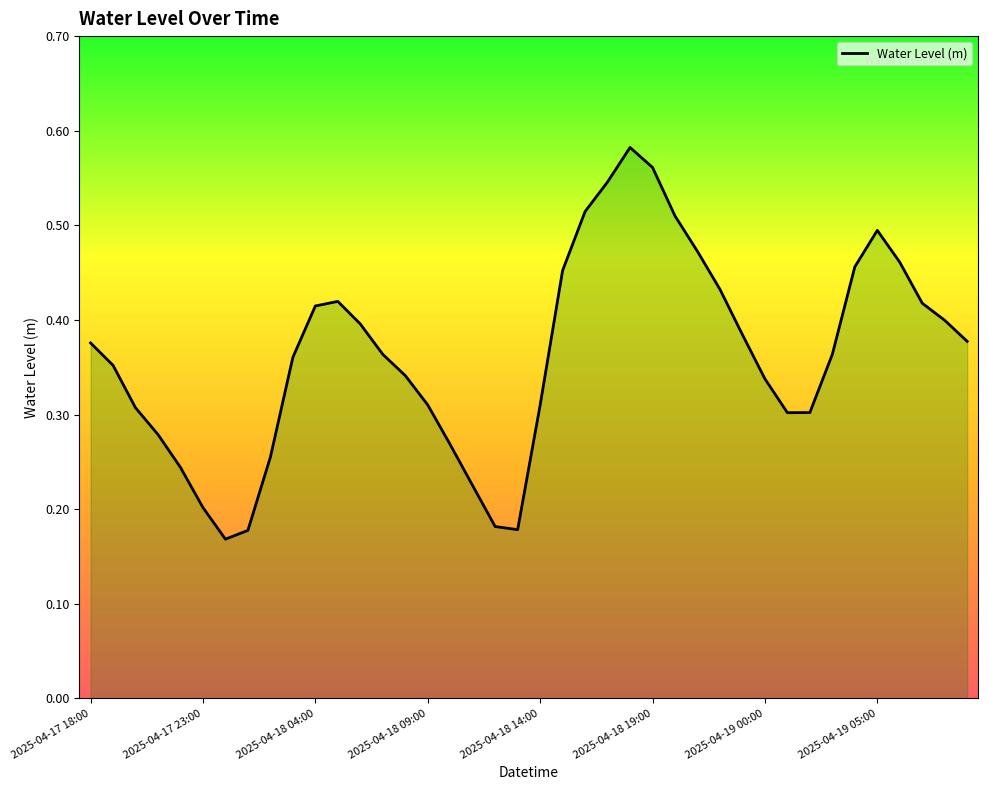

What is the greatest value displayed?

0.6